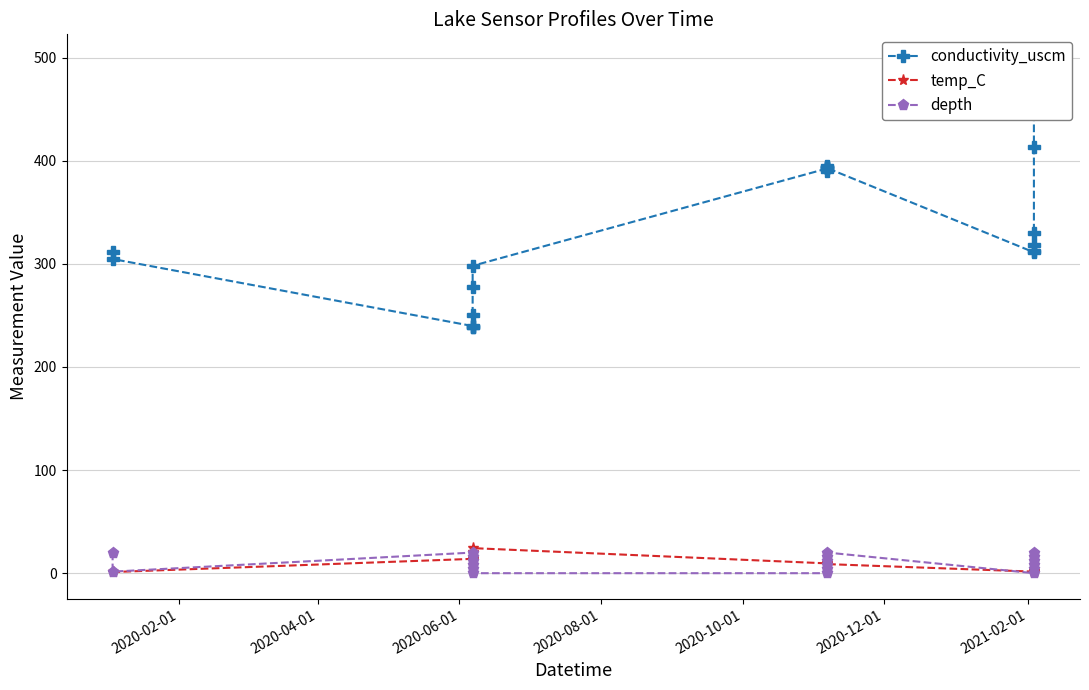

Which series has the largest total across all categories?

conductivity_uscm